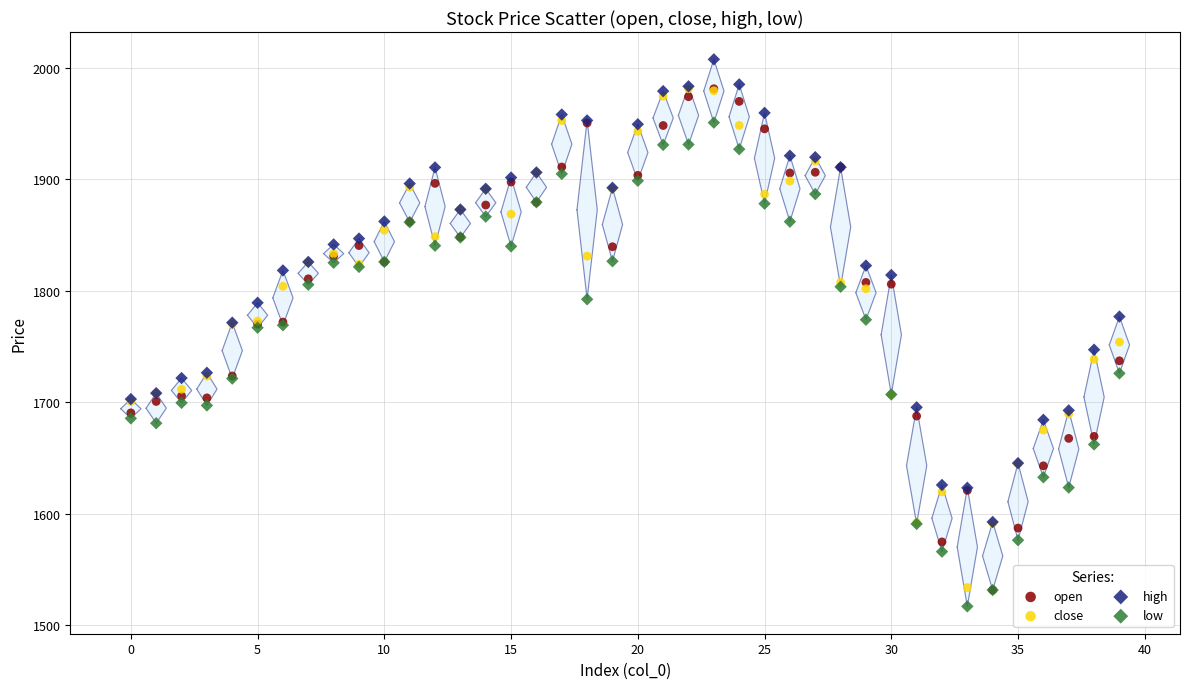

Which series reaches the minimum Y coordinate?

low